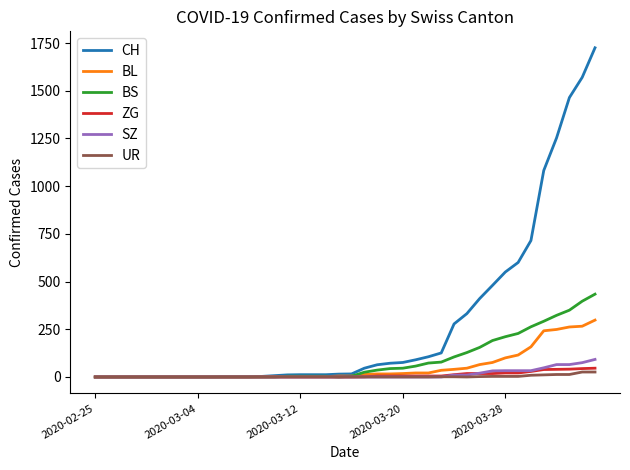

What is the maximum value shown in the chart?

1725